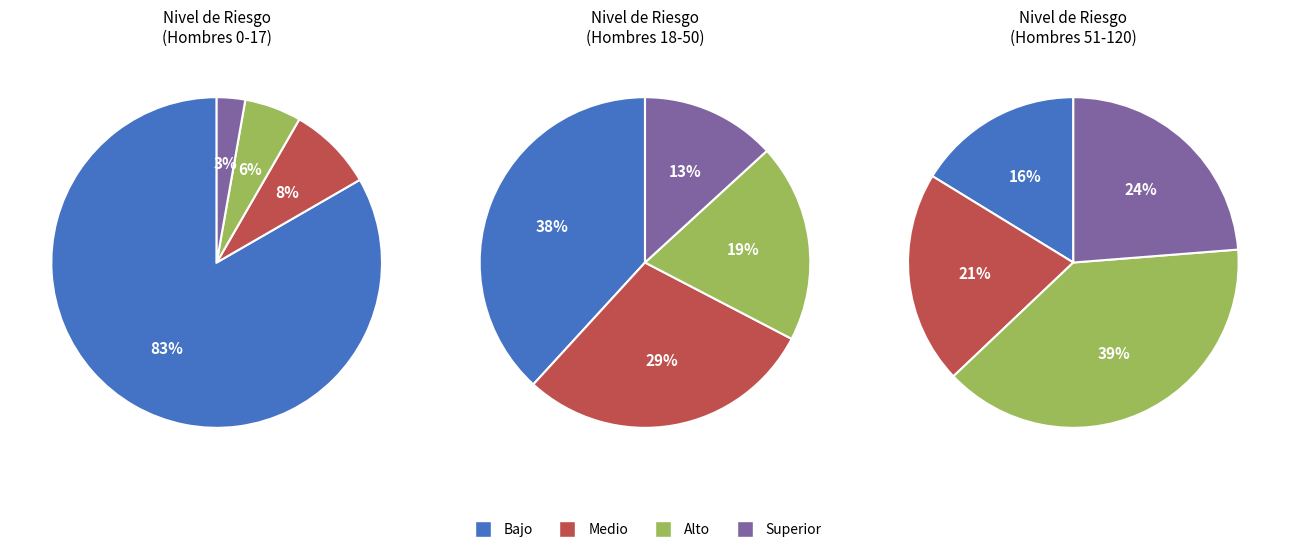

Does any single category account for the majority?

No